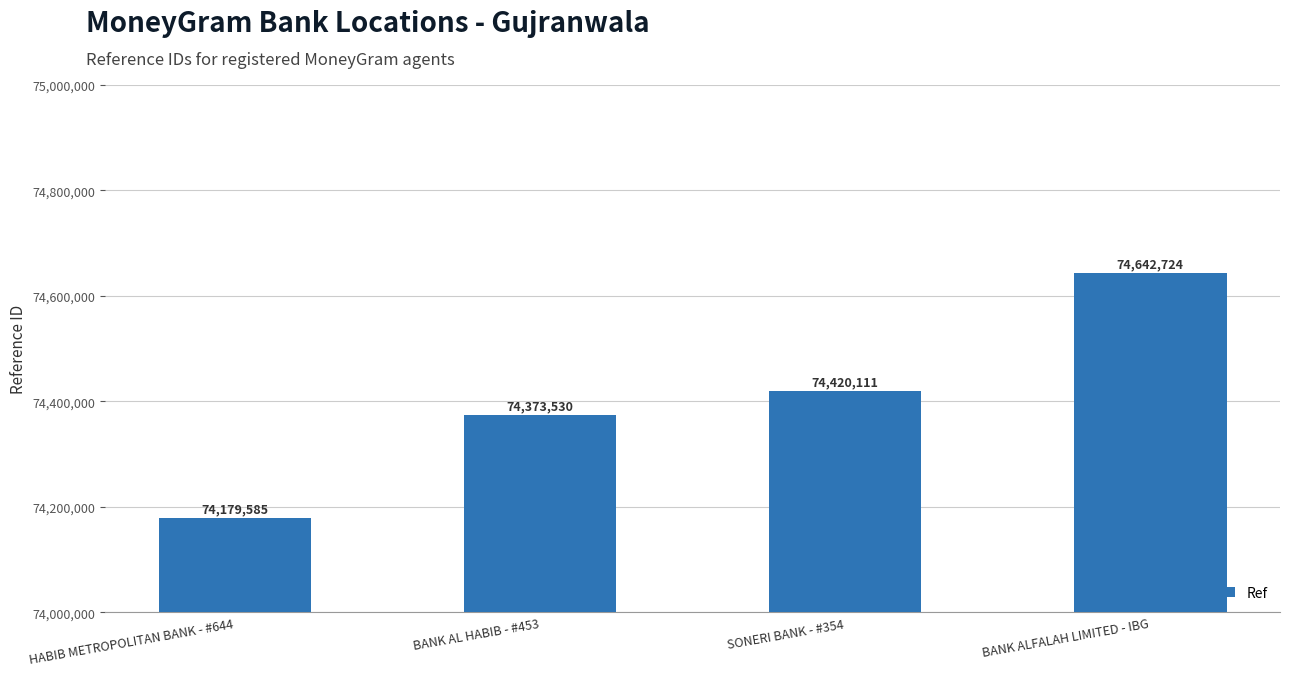

Count the number of data series in this chart.

1